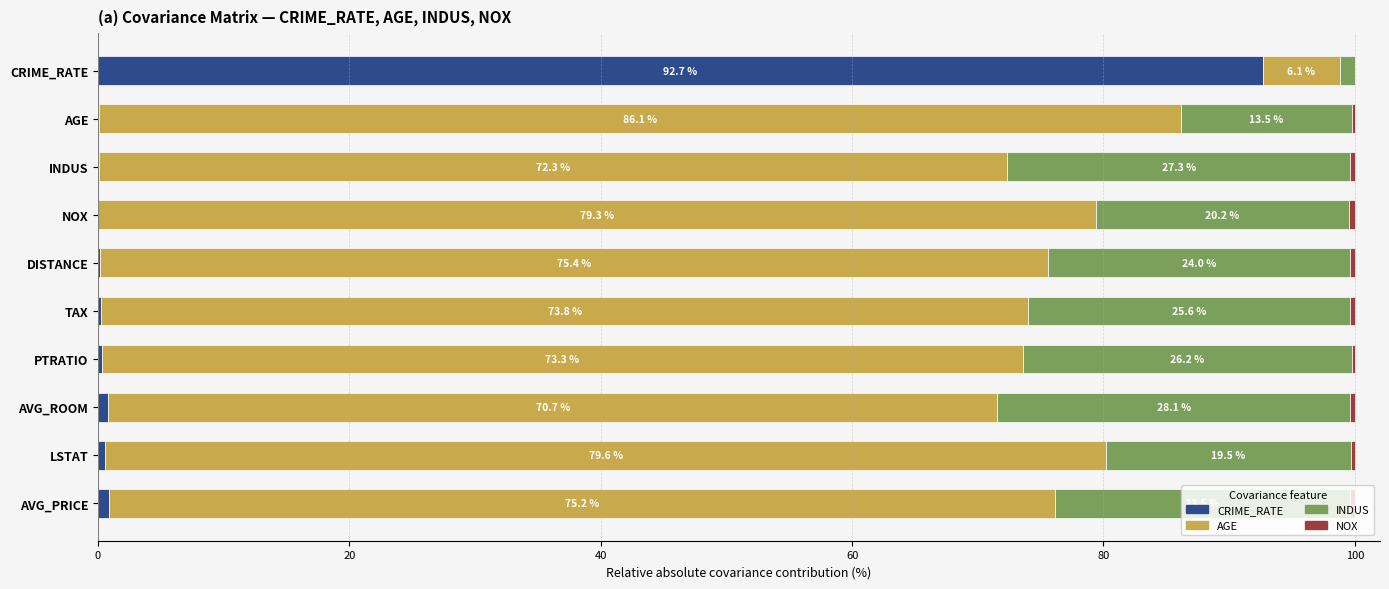

What is the total value across all series at CRIME_RATE?

100.0